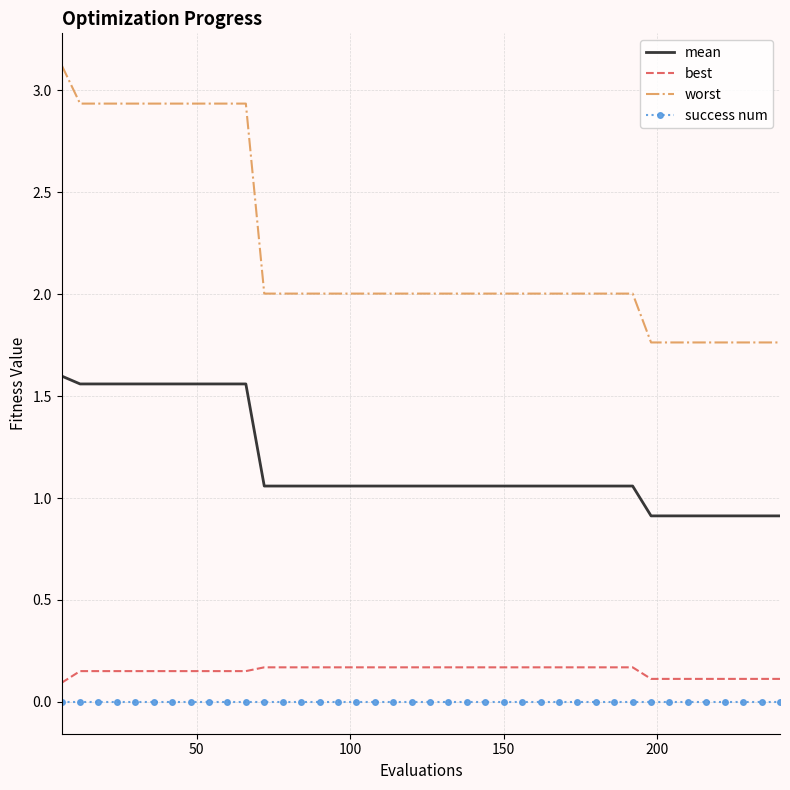

Which series has the widest spread of values?

worst